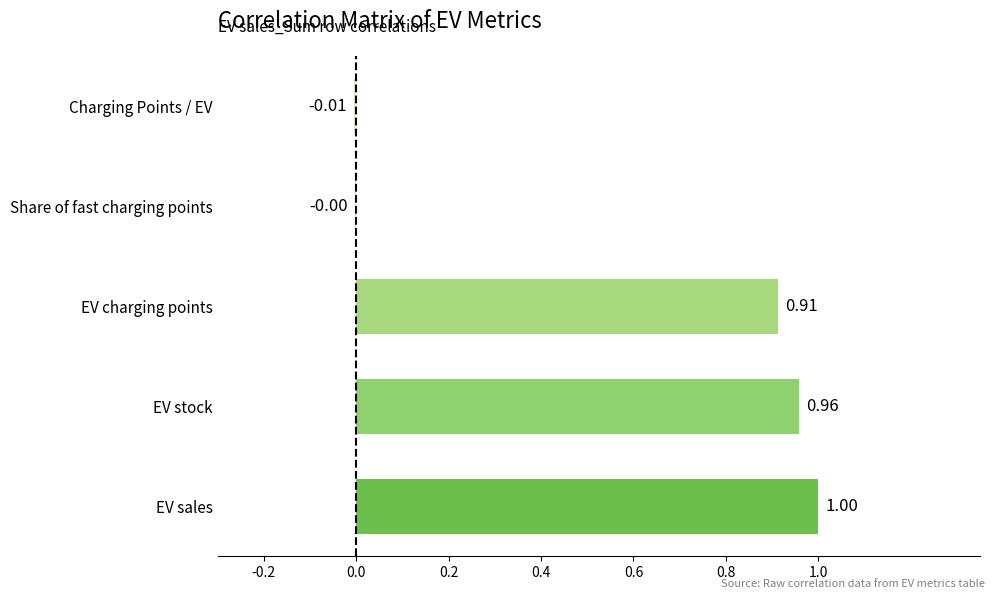

What is the sum of all values?

2.9